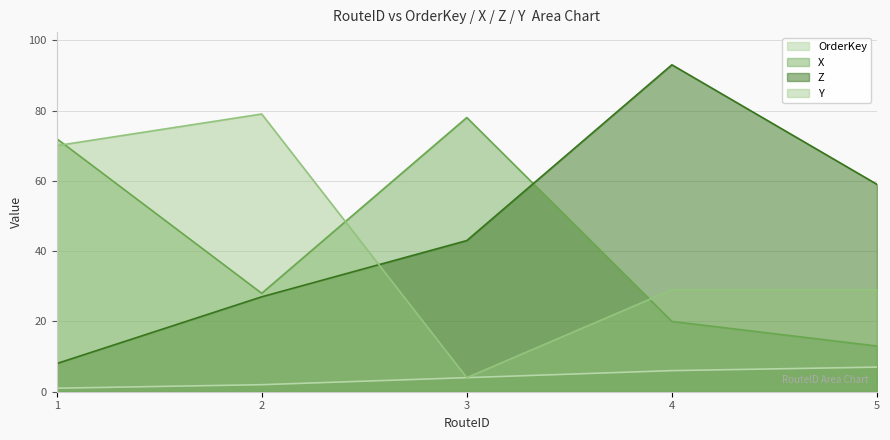

Reading right to left, what are all the values shown in this chart?

OrderKey: 7	6	4	2	1
X: 13	20	78	28	72
Z: 59	93	43	27	8
Y: 29	29	4	79	70